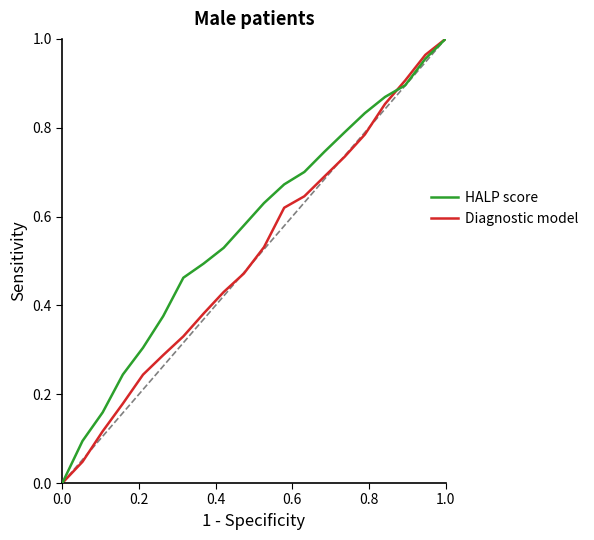

Which series has the largest total across all categories?

HALP score